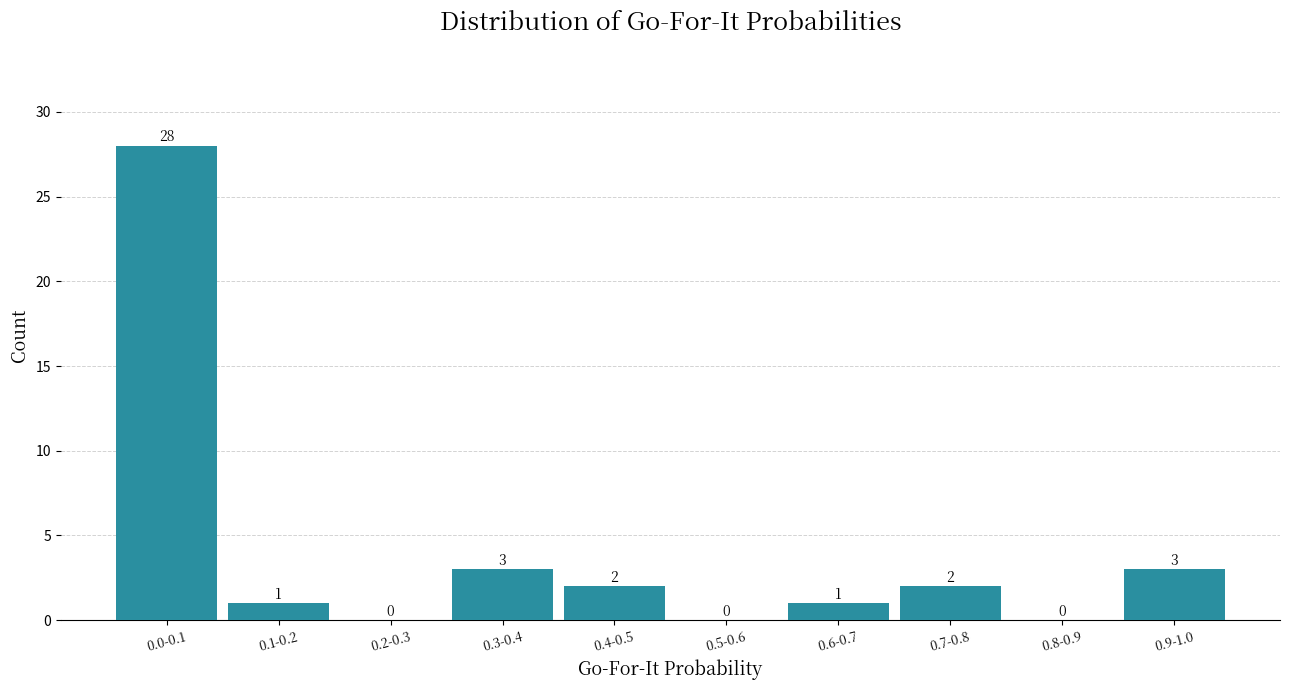

Reading right to left, what are all the values shown in this chart?

0.9-1.0=3	0.8-0.9=0	0.7-0.8=2	0.6-0.7=1	0.5-0.6=0	0.4-0.5=2	0.3-0.4=3	0.2-0.3=0	0.1-0.2=1	0.0-0.1=28